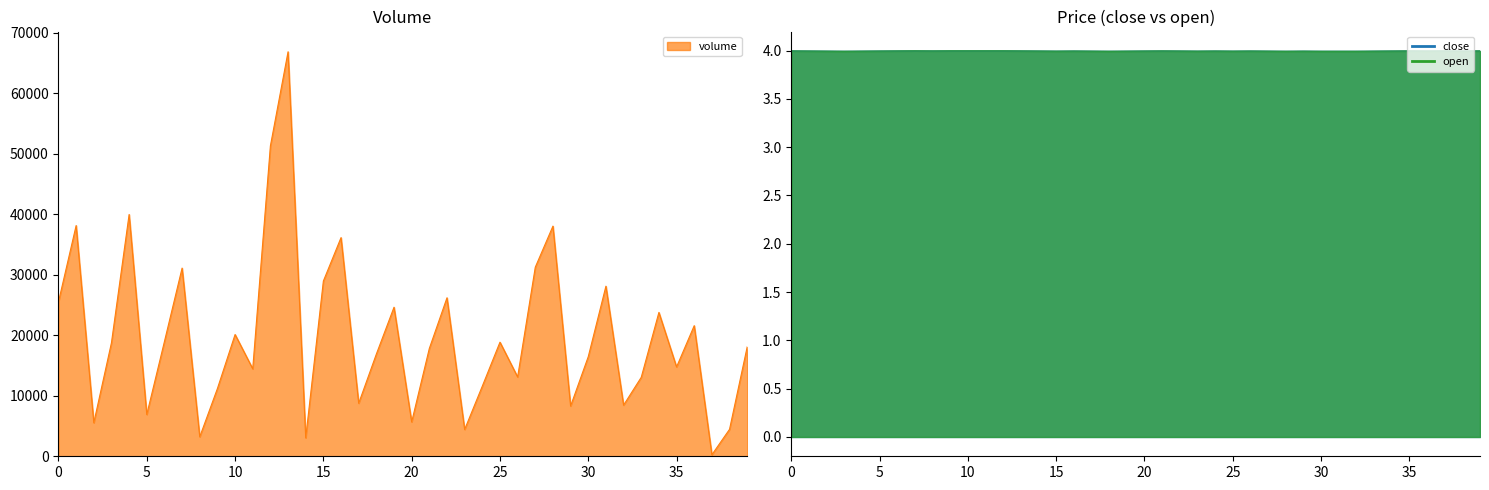

How many values in the volume series are below 18078?

20